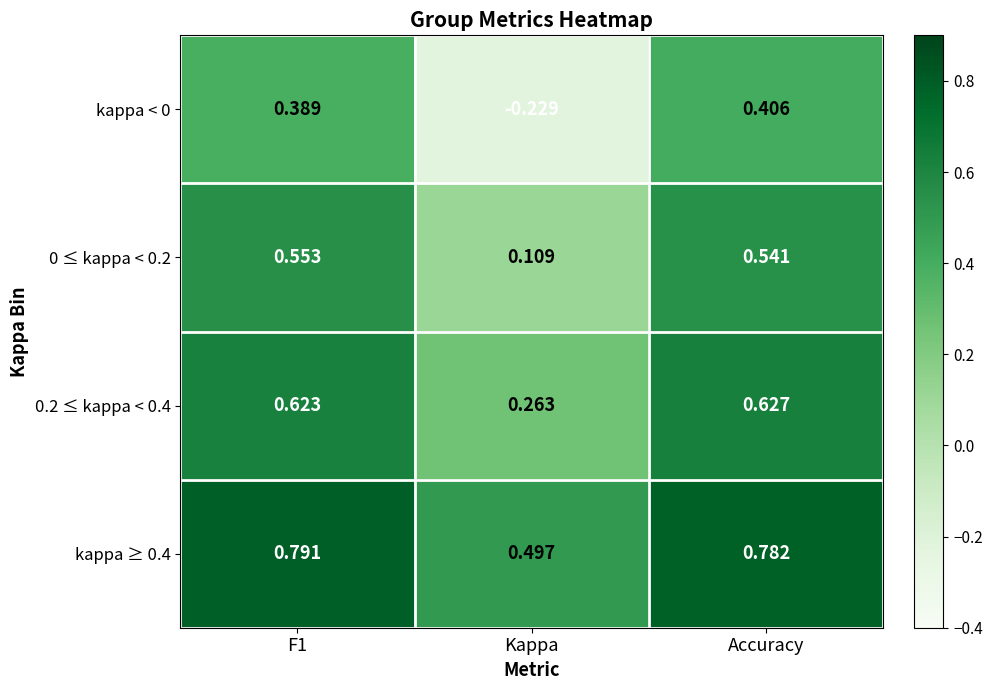

At which label does 0 ≤ kappa < 0.2 reach its minimum?

Kappa